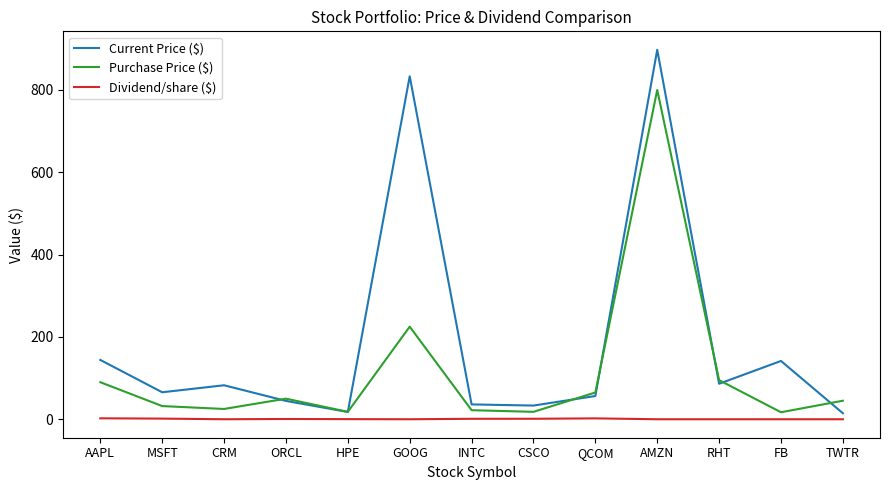

Which series has the largest total across all categories?

Current Price ($)